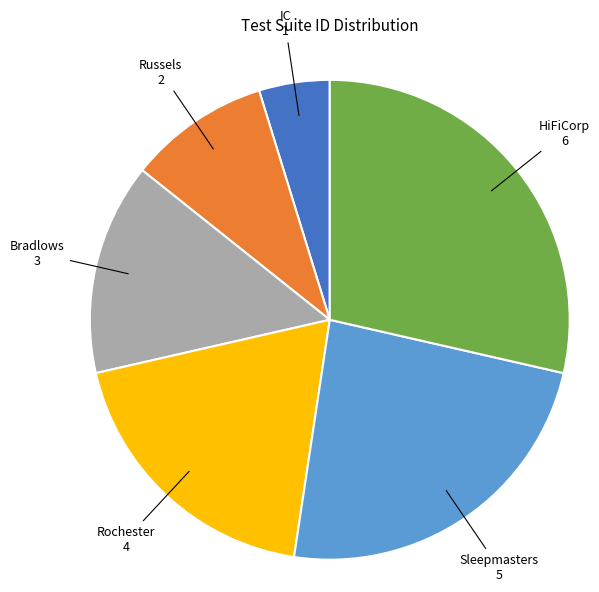

Does any single category account for the majority?

No